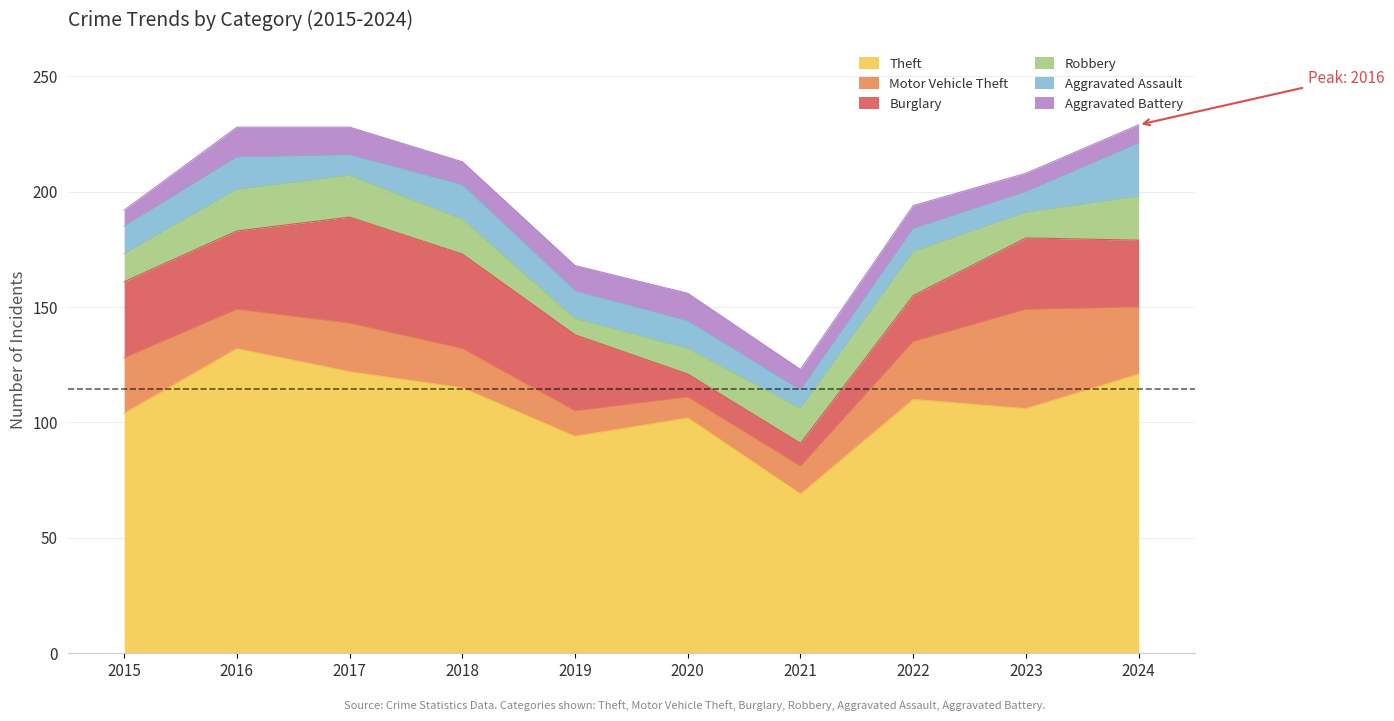

True or false: Aggravated Battery has more than 1 interior local peaks.

True